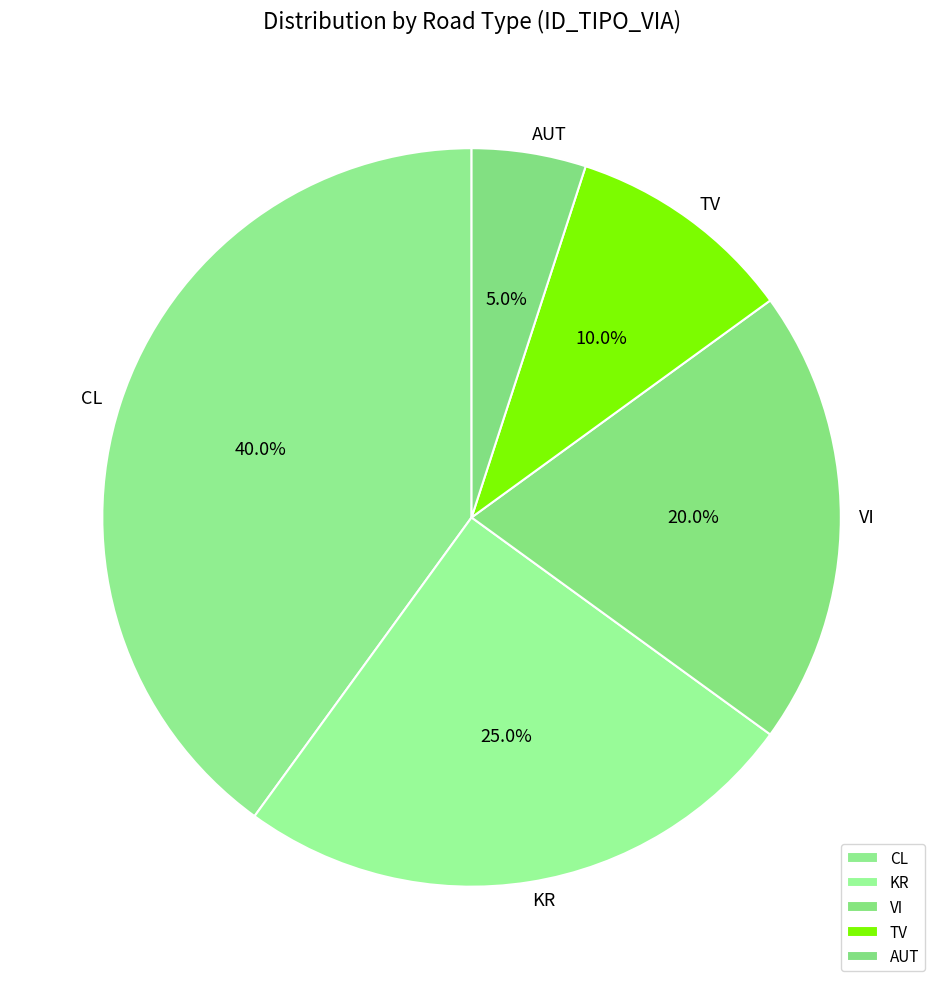

What portion of the pie excludes KR?

75.0%